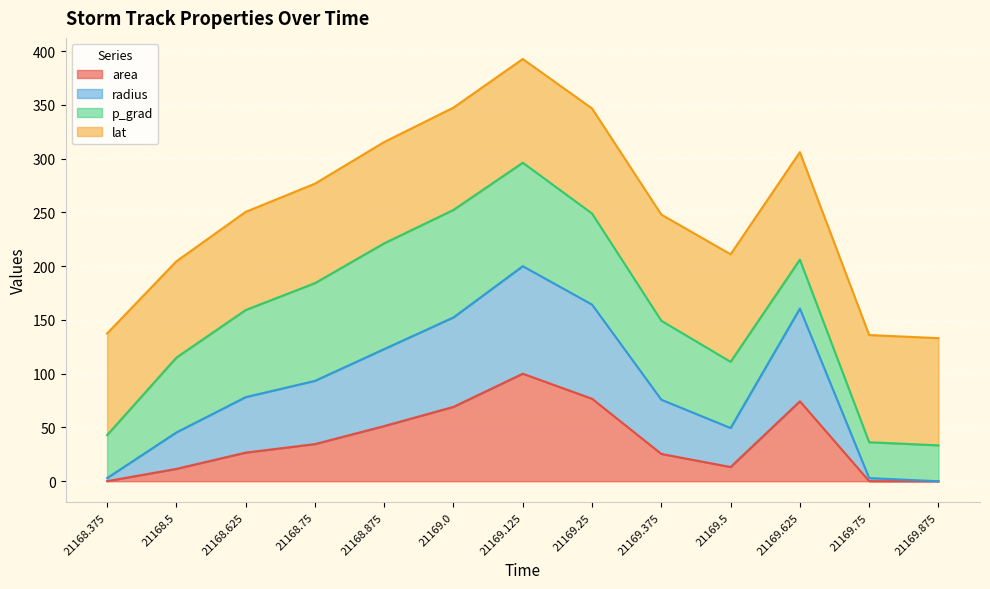

What is the total value across all series at 21169.375?

248.0